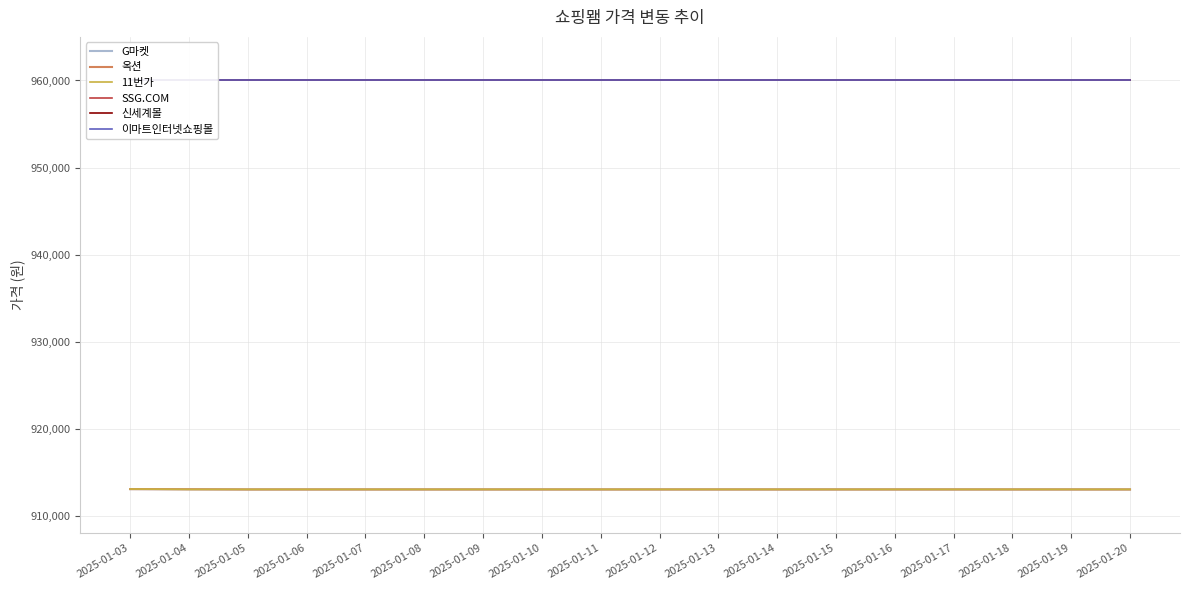

What is the spread (max minus min) of values at 2025-01-07?

46910